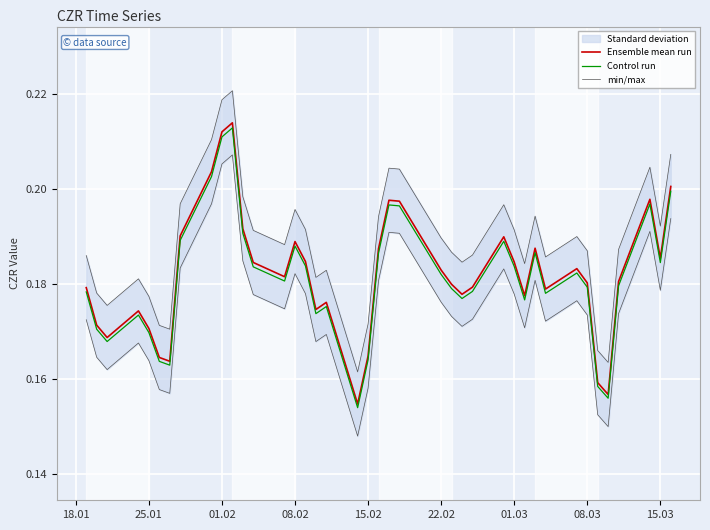

The min/max series shows 0.1 at 15. True or false?

False